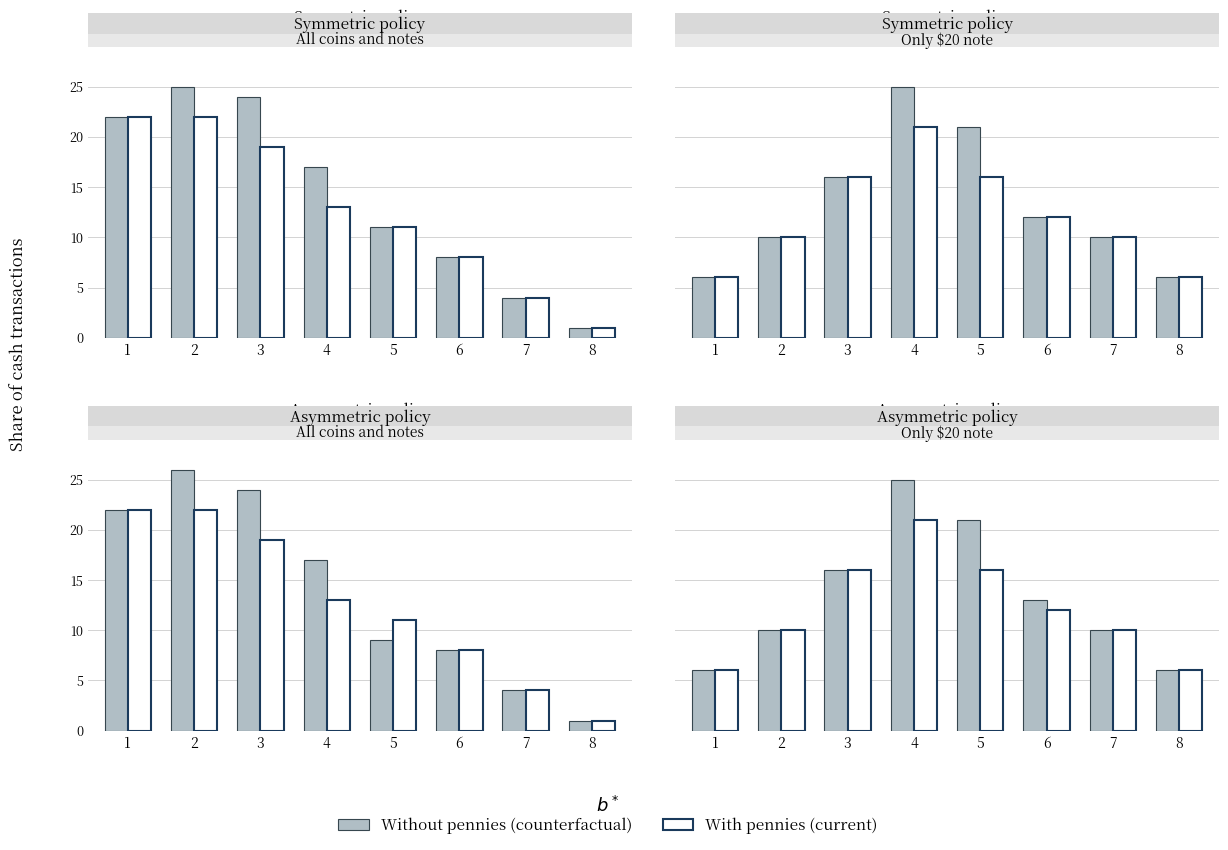

At which category is the sum across all series the highest?

4